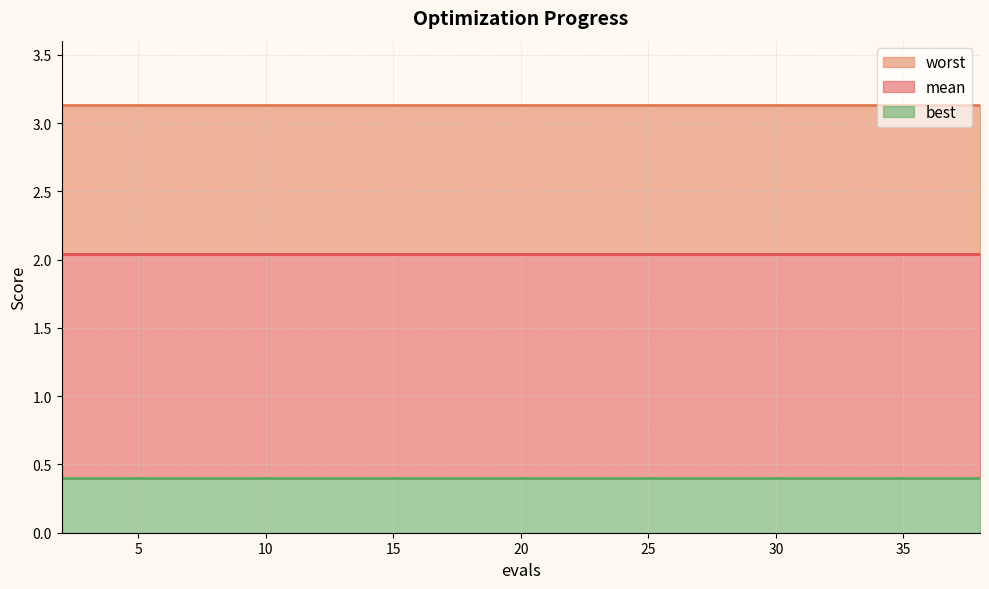

What is the total value across all series at 12?

5.6